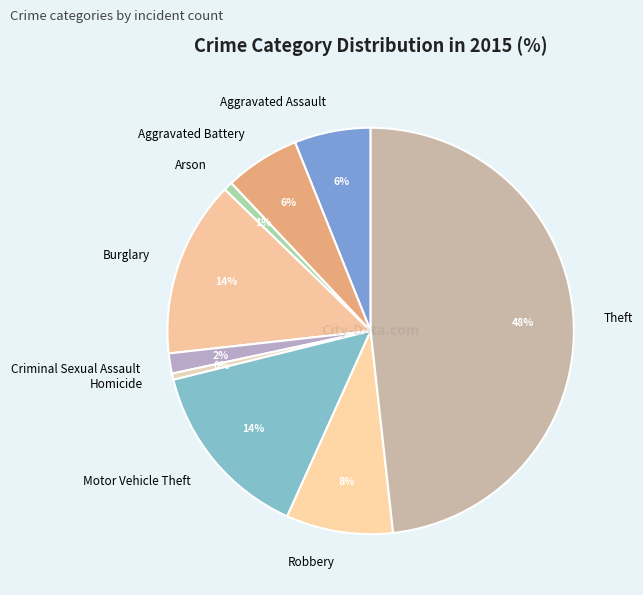

What percentage is the Theft slice, to the nearest percent?

48%